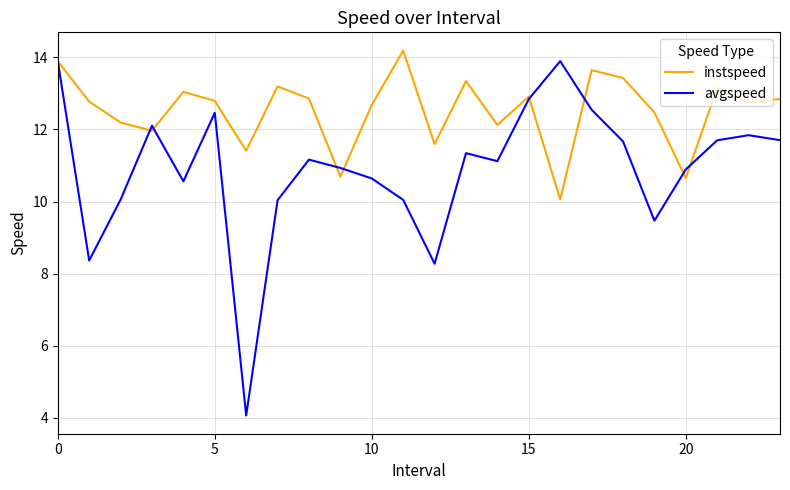

Which series has the largest total across all categories?

instspeed